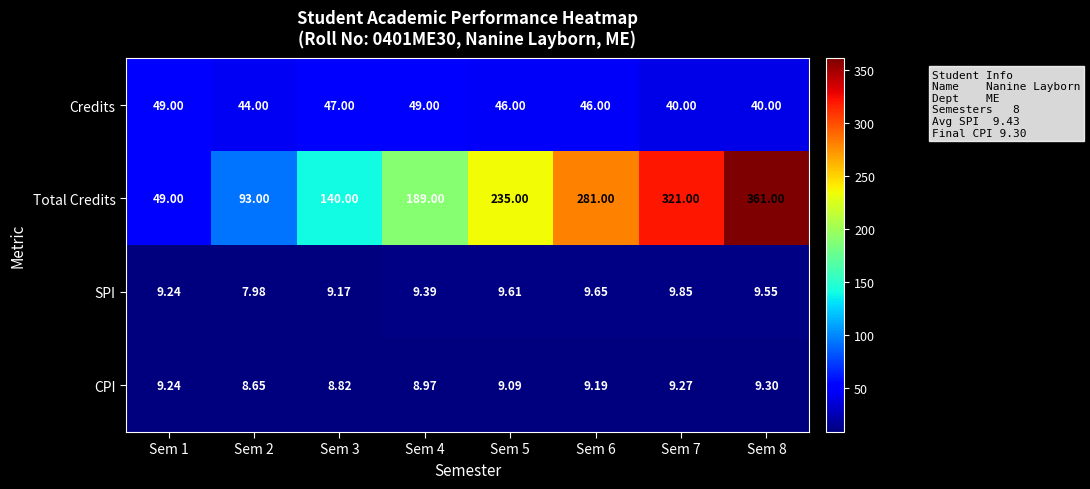

Which series has the largest range (max minus min)?

Total Credits